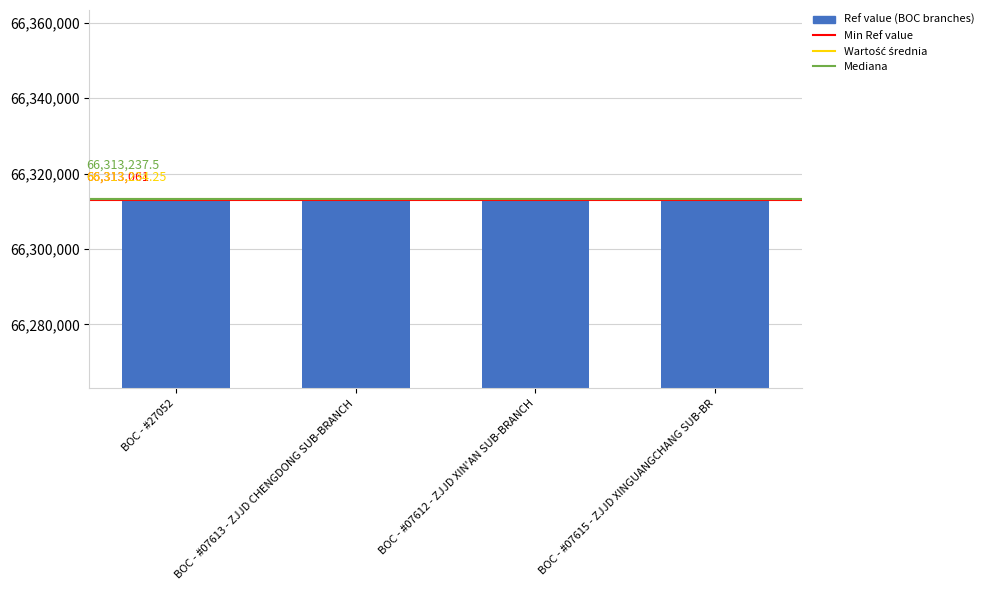

True or false: the data shows 43849689 at BOC - #07612 - ZJJD XIN'AN SUB-BRANCH.

False